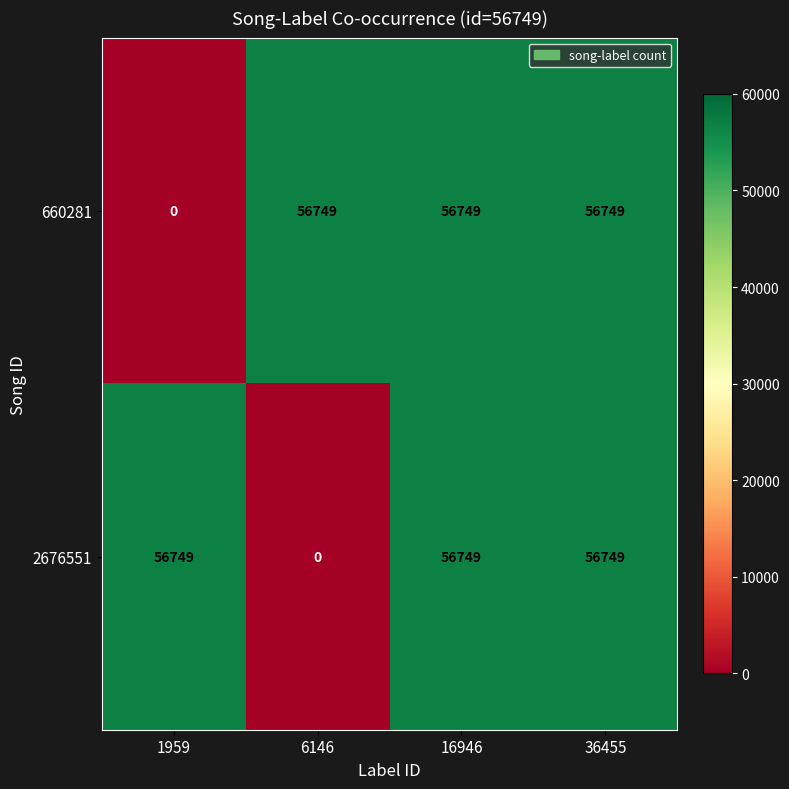

At how many categories does at least one series exceed 46692?

4